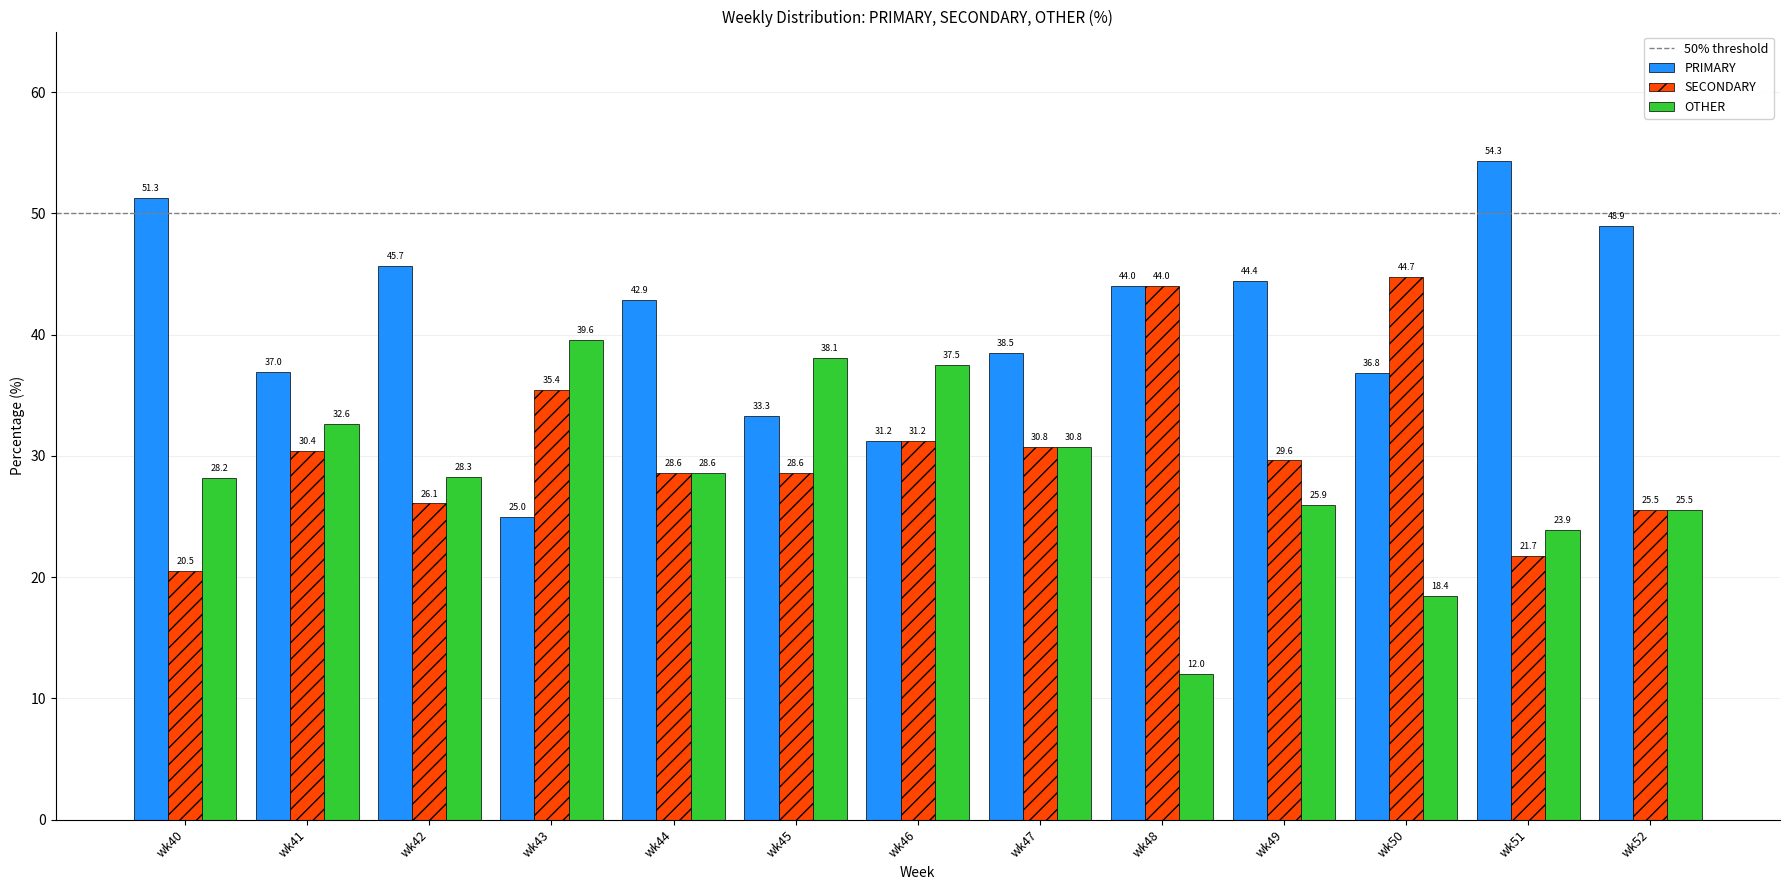

What is the value of the OTHER bar at the 12th from the left?

23.9